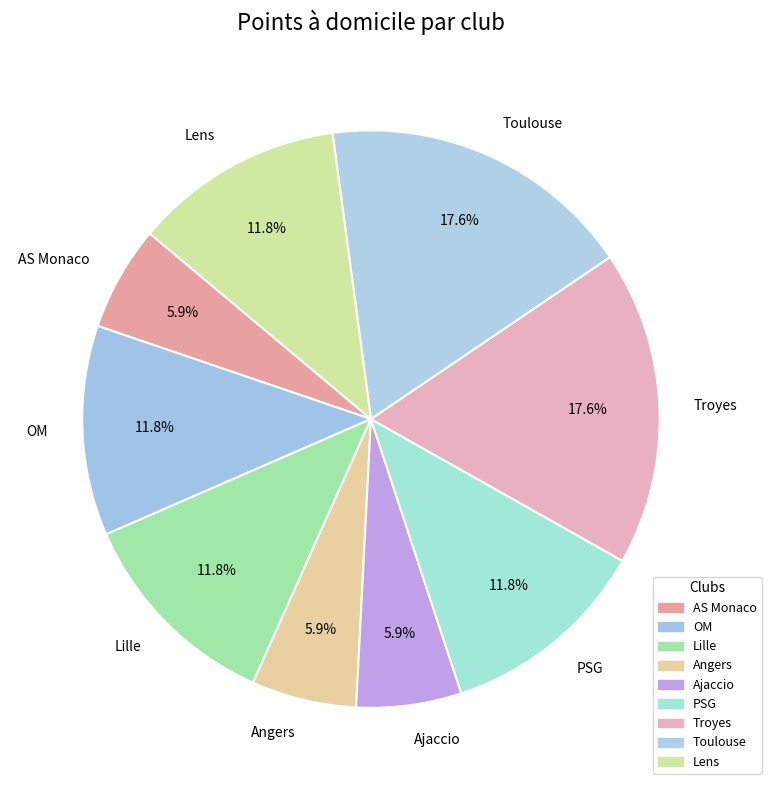

How many segments does this pie chart have?

9